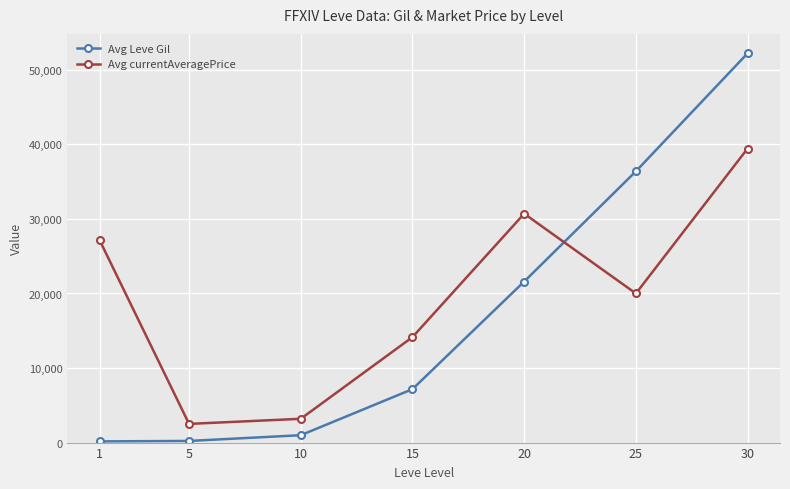

At how many categories does at least one series exceed 30190?

3